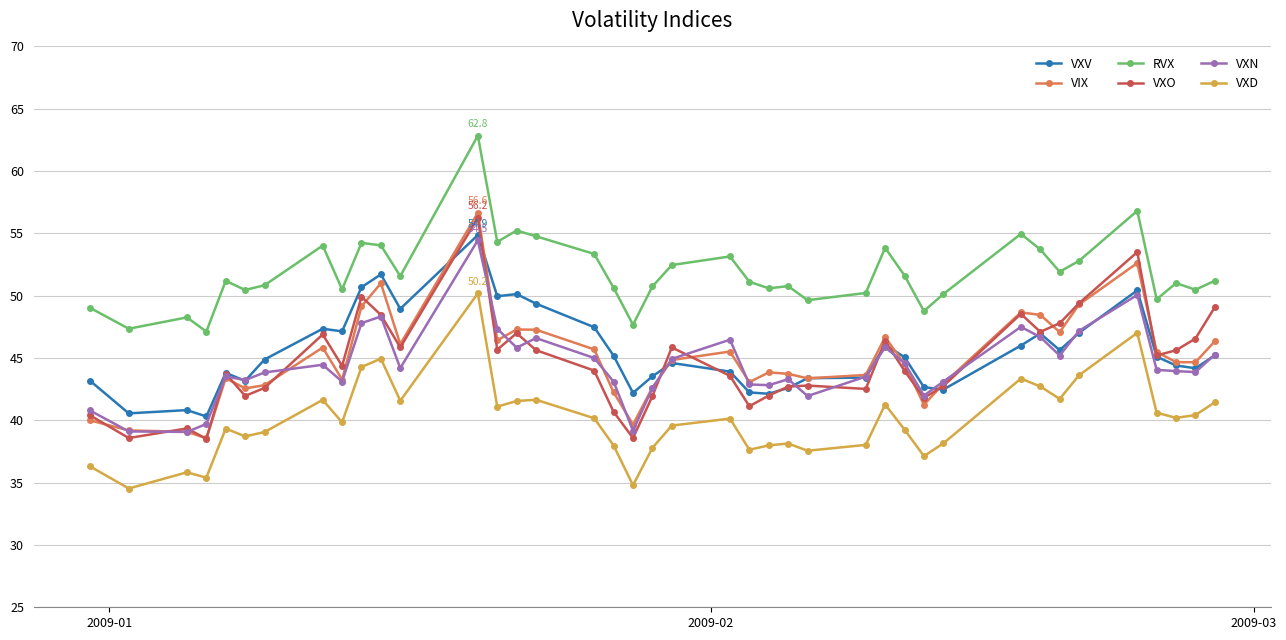

In VXD, how many points are lower than both neighbors (excluding endpoints)?

12